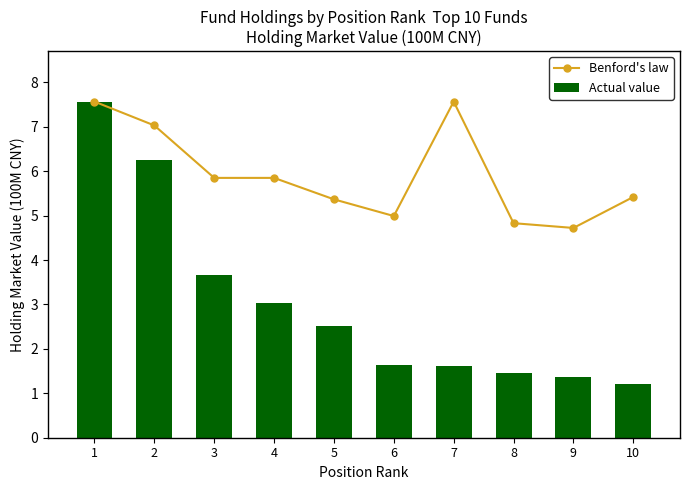

What is the value of the Actual value bar at the 10th from the left?

1.2